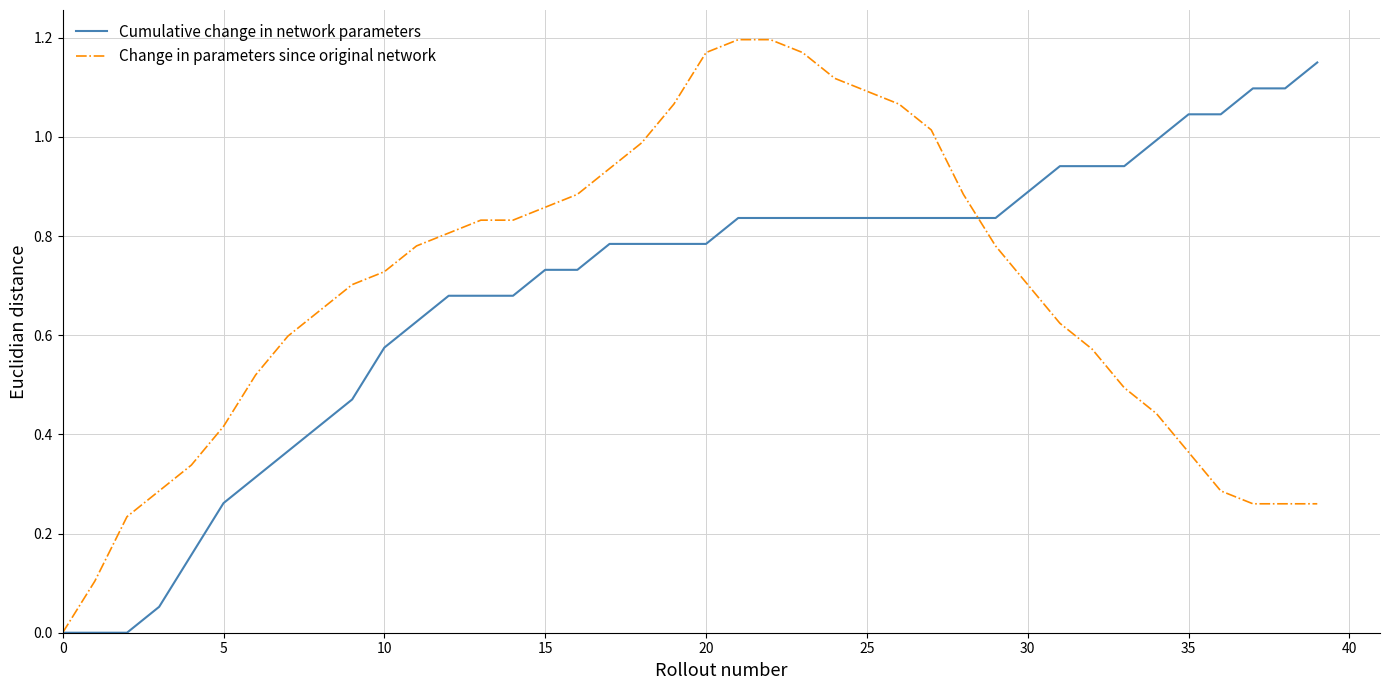

What are all the series names shown in the legend?

Cumulative change in network parameters, Change in parameters since original network